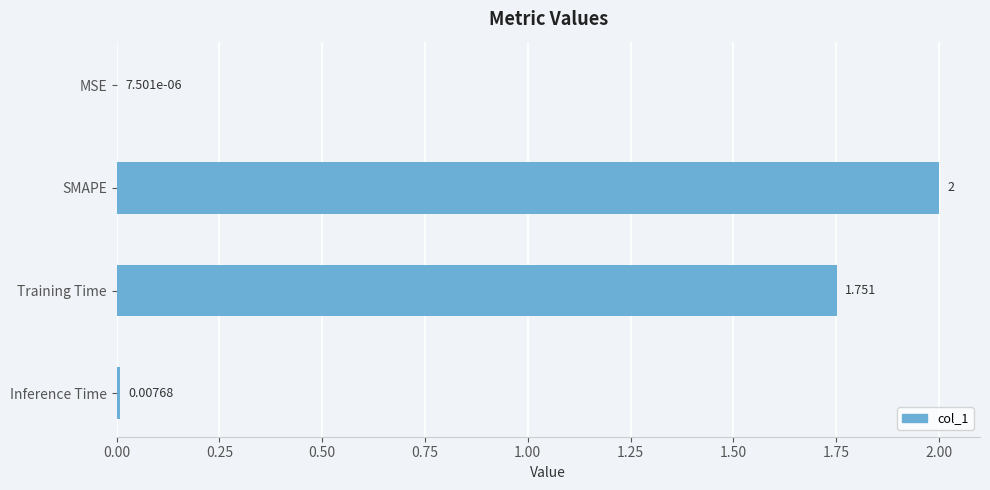

How many values exceed 1?

2